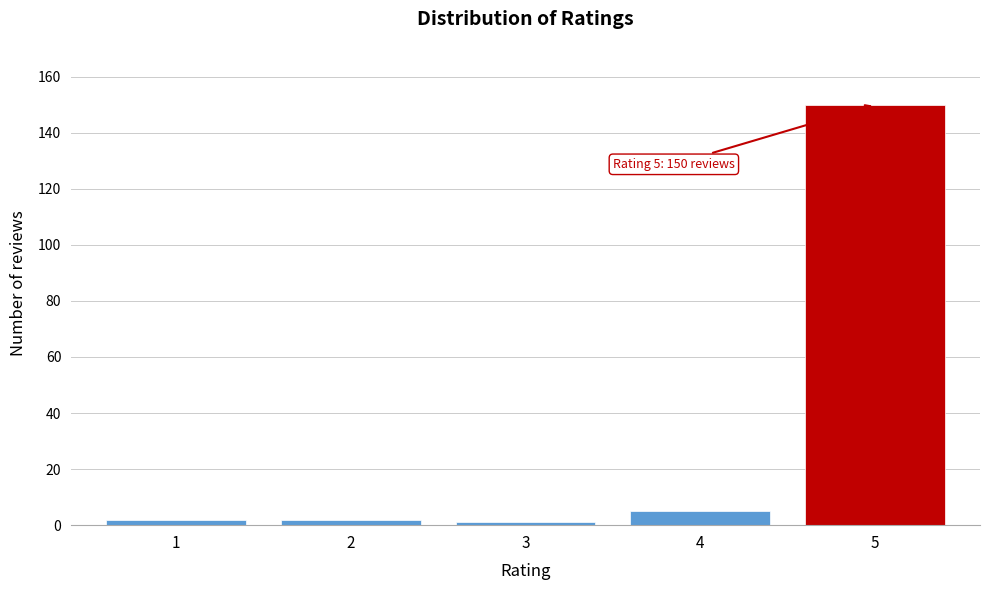

Reading left to right, transcribe all the data shown in this chart.

2	2	1	5	150